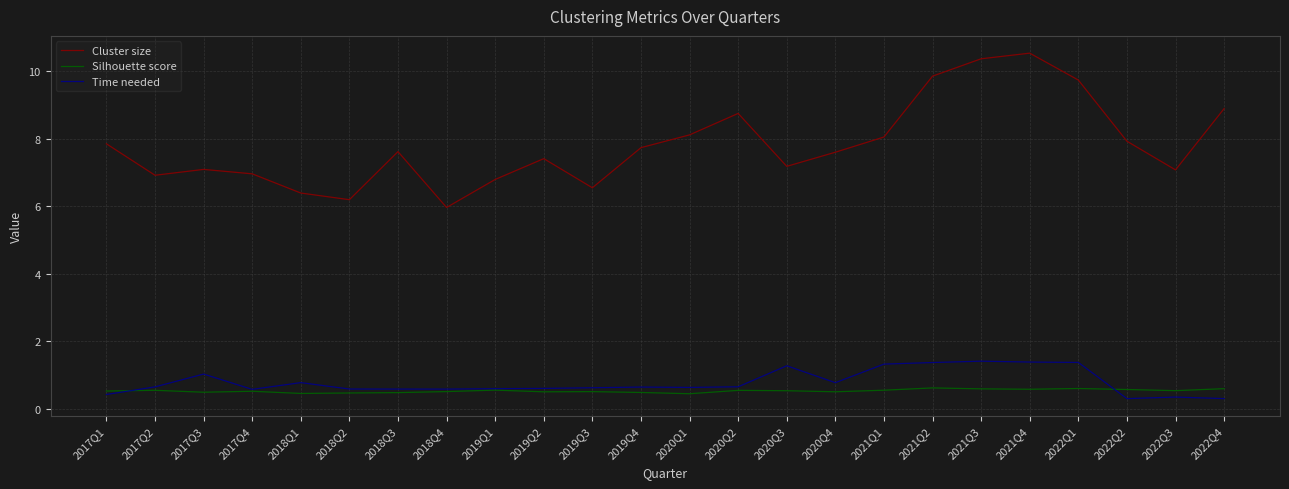

Rank the series by their maximum value, from highest to lowest.

Cluster size, Time needed, Silhouette score